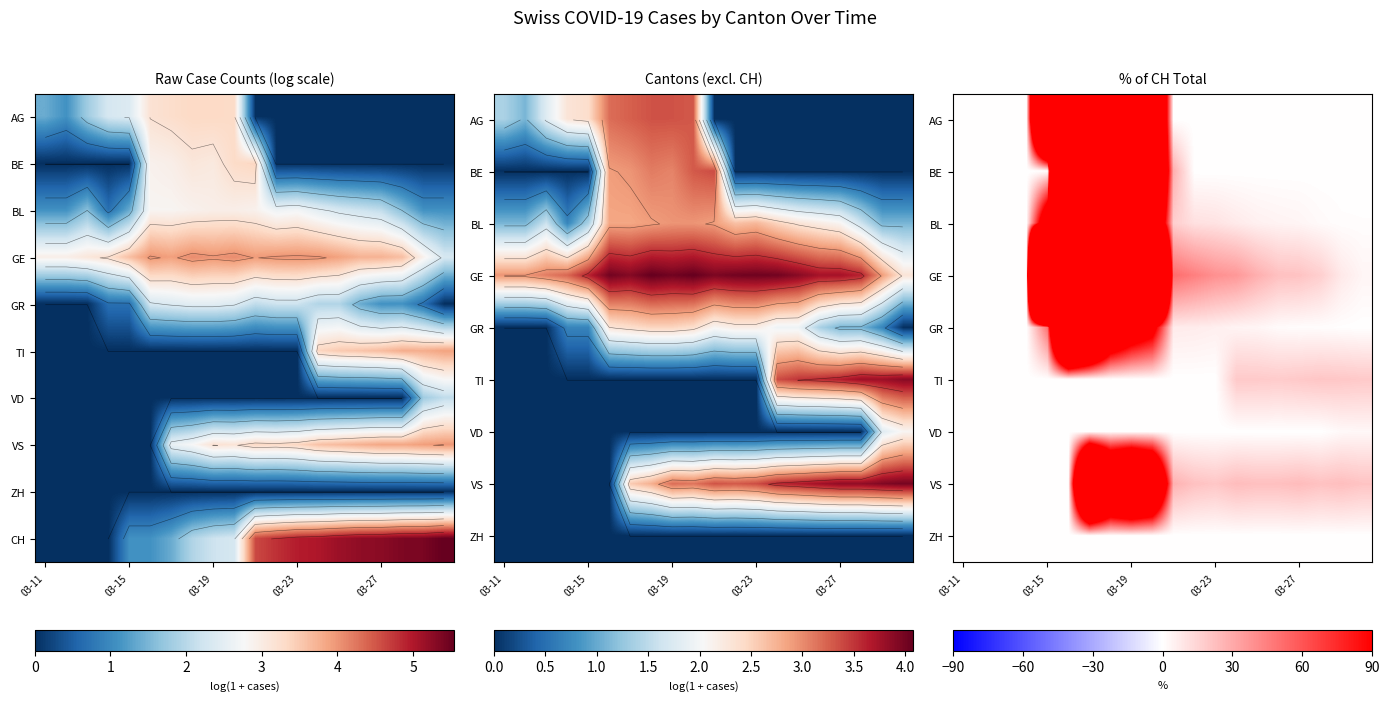

How many distinct data groups are displayed?

10